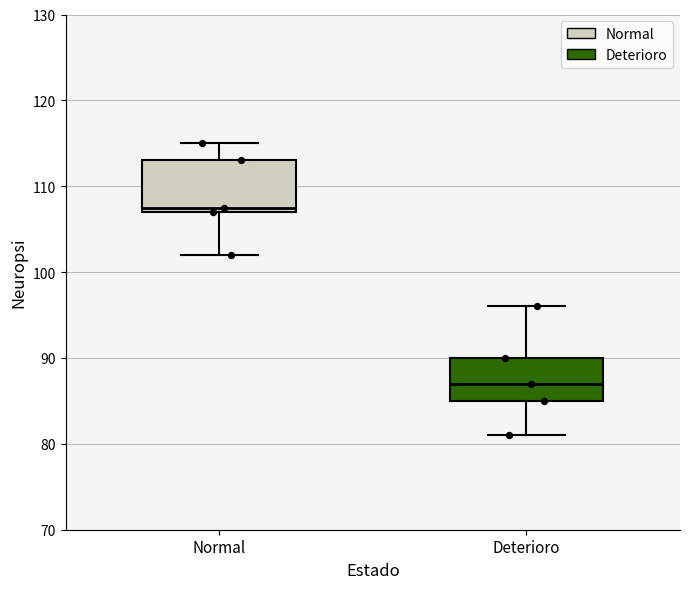

Which box's median line is the highest?

Normal